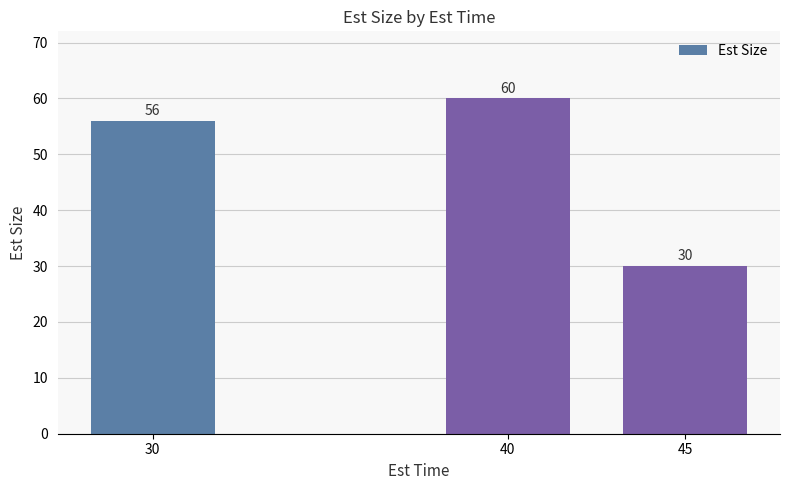

What is the sum of all values?

146